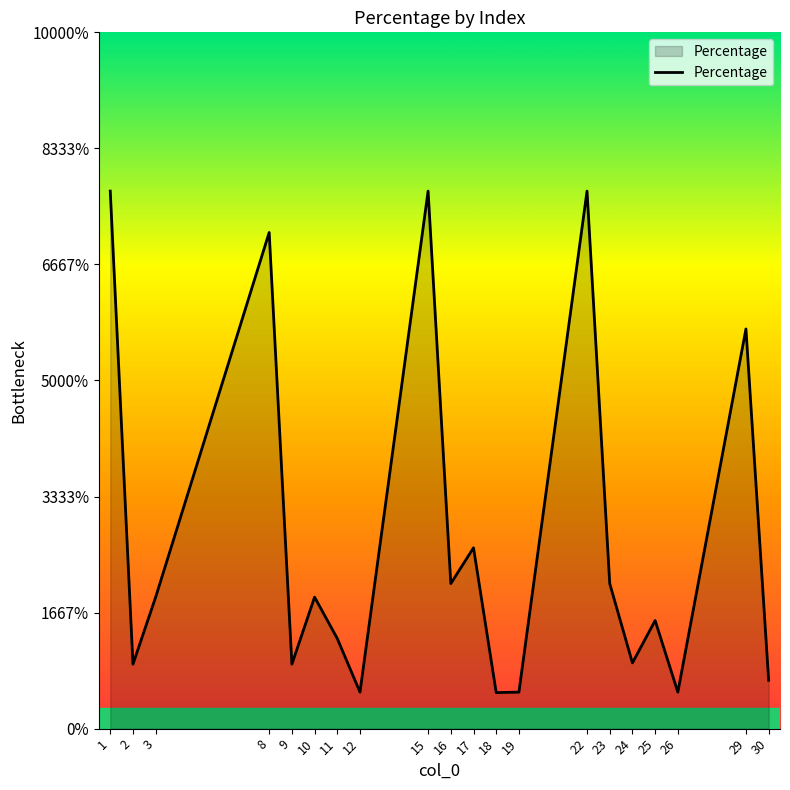

Does the chart have visible grid lines?

No